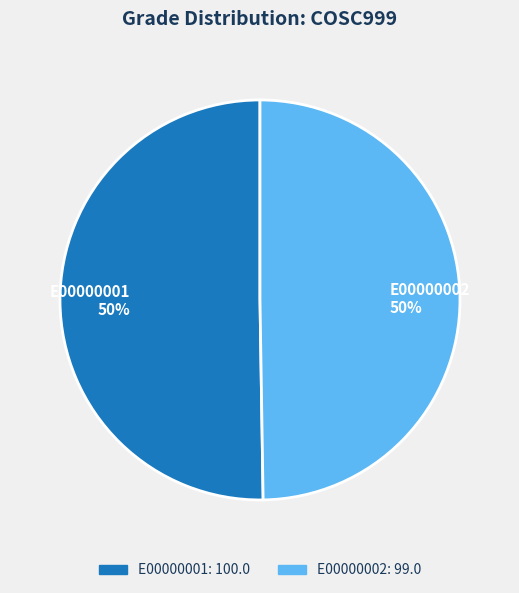

How many slices are in this pie chart?

2